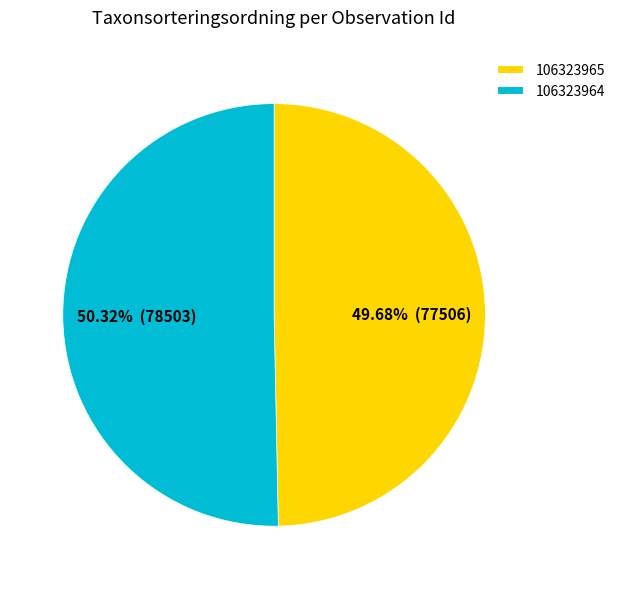

What portion of the pie excludes 106323964?

49.7%